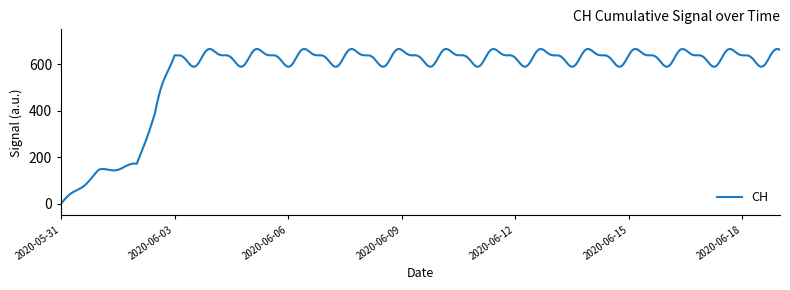

Is this an area chart (filled region under the line)?

No